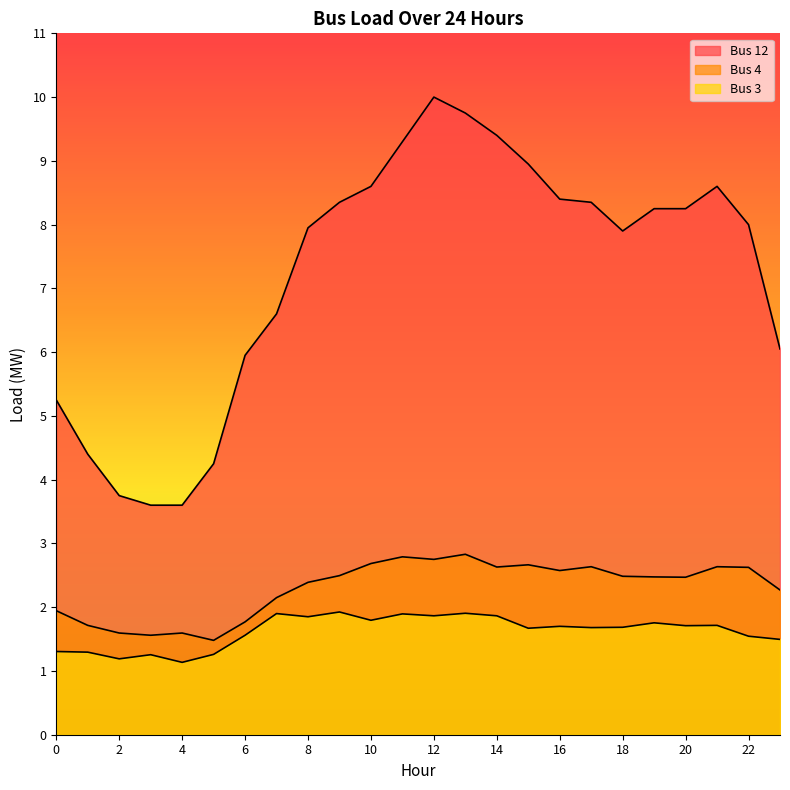

What is the sum of all Bus 3 values?

39.0